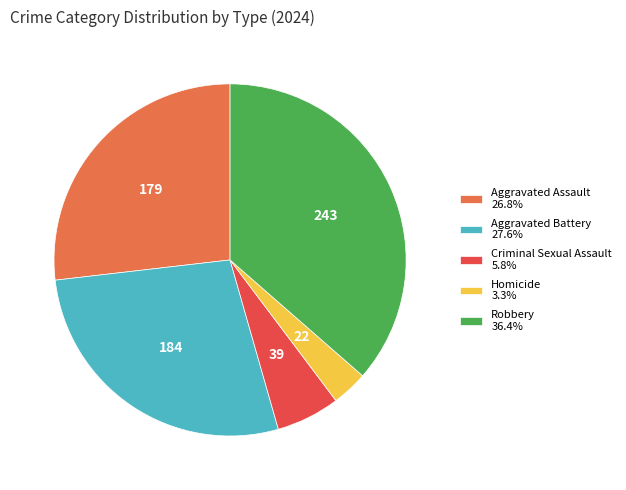

Is the sum of Aggravated Assault 26.8% and Homicide 3.3% greater than half?

No